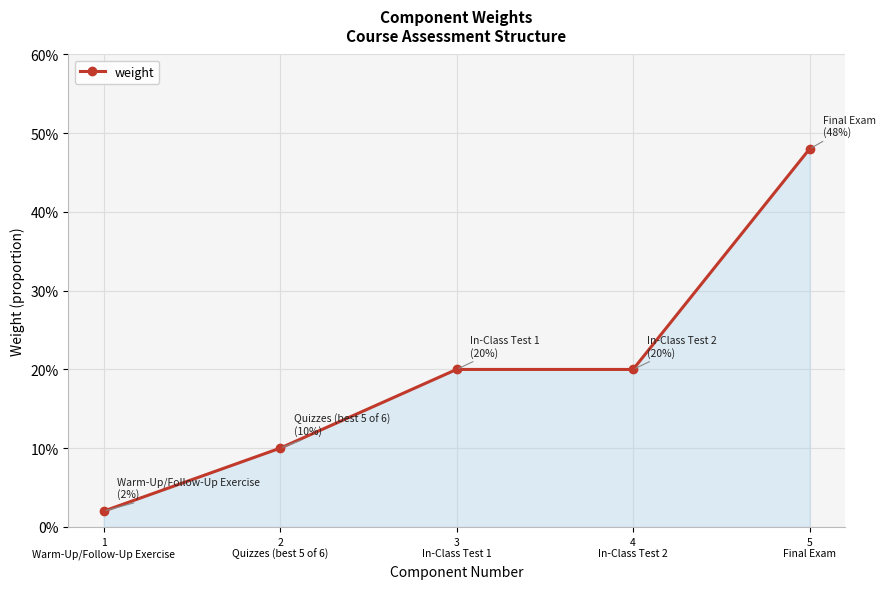

What is the difference between the second highest and second lowest values?

0.1